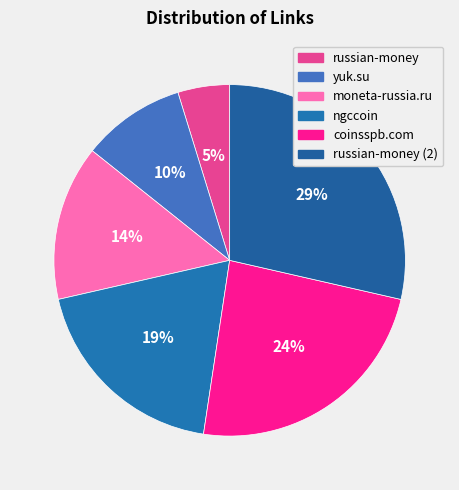

What is the largest slice in the pie chart?

russian-money (2)